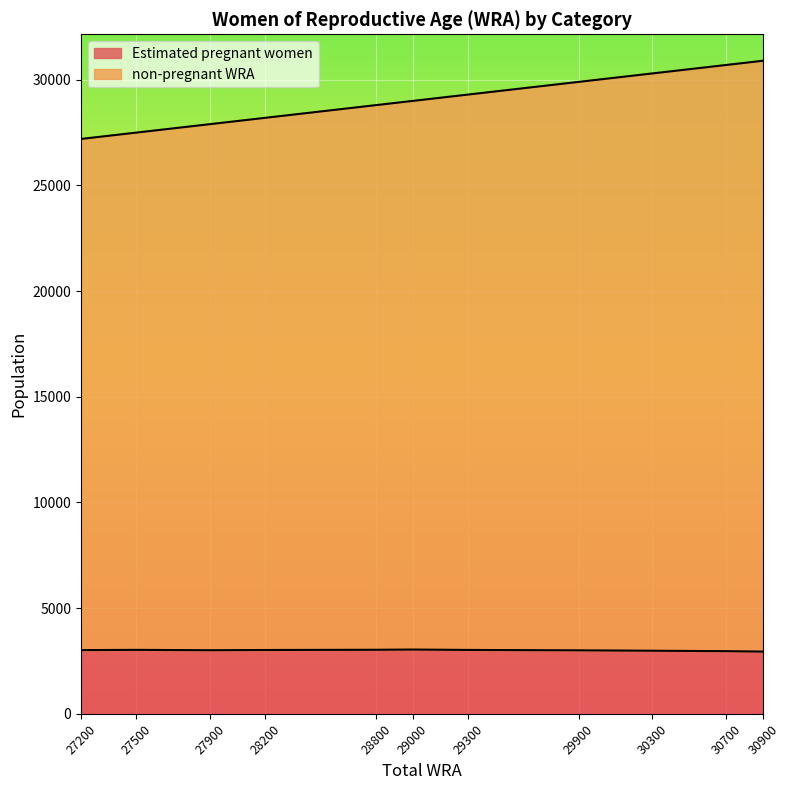

At which category is the sum across all series the highest?

30900